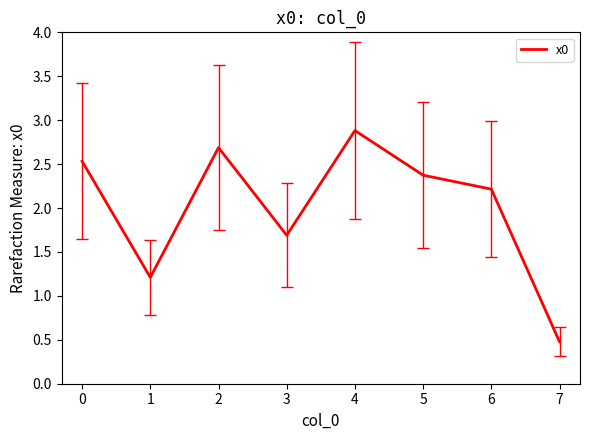

Reading left to right, transcribe all the data shown in this chart.

2.5	1.2	2.7	1.7	2.9	2.4	2.2	0.5